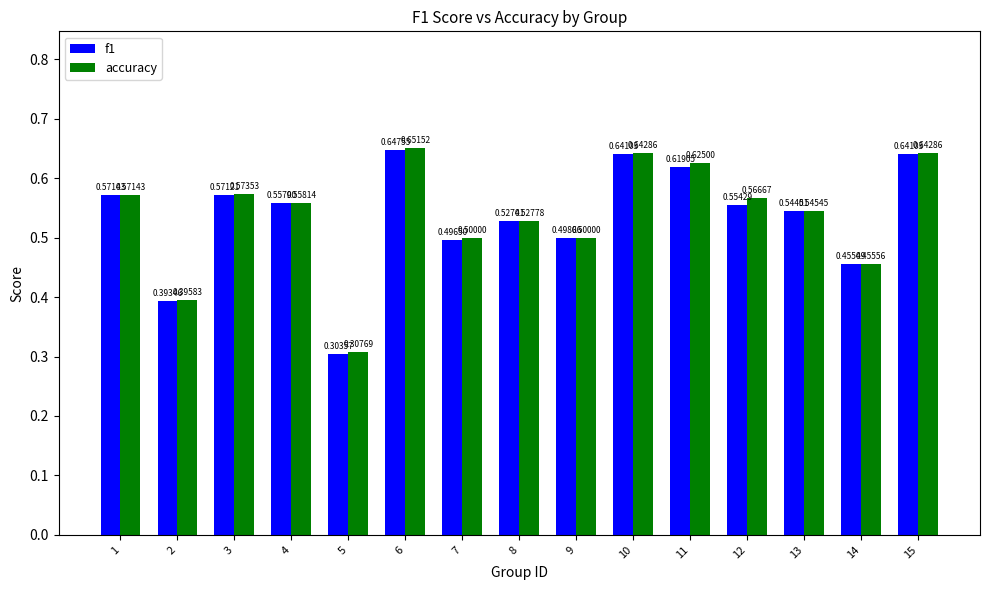

Which series changed the most between 12 and 13?

accuracy